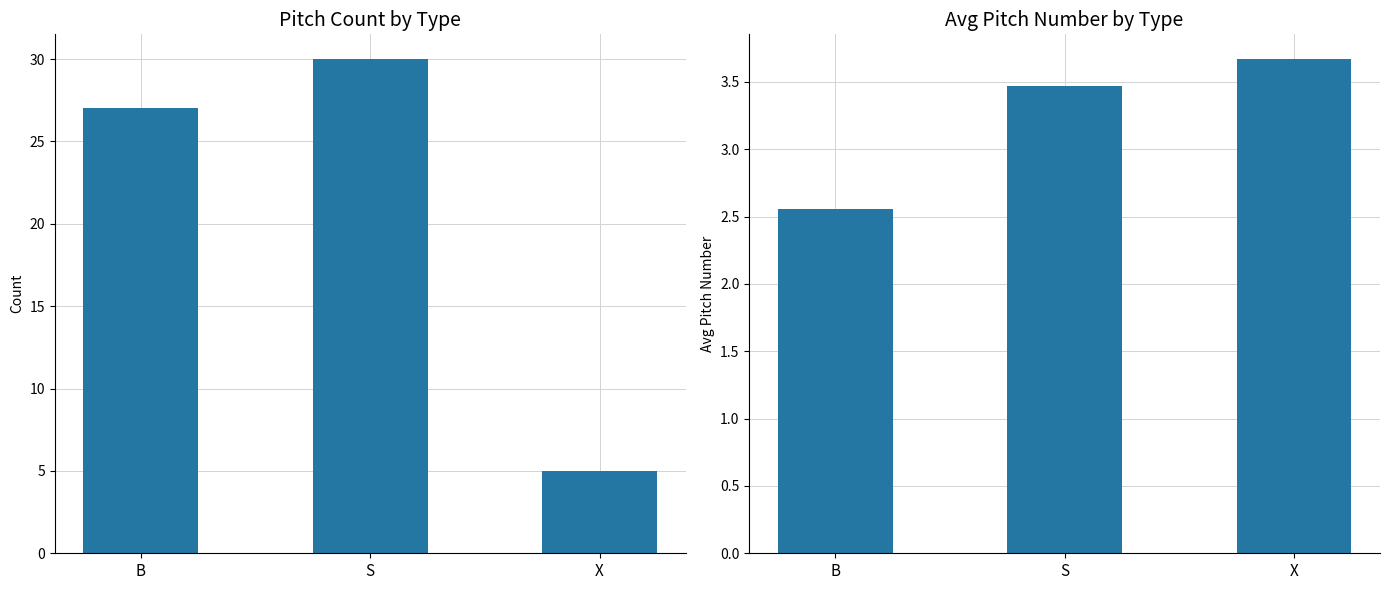

At which label is count closest to 17?

B